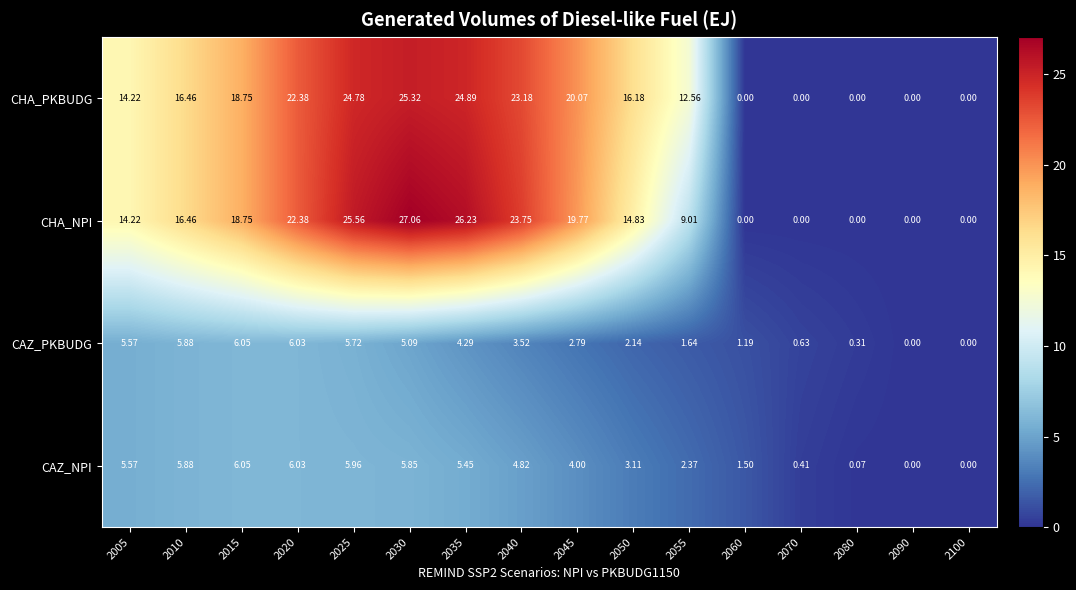

Rank the series at 2050 from highest to lowest value.

CHA_PKBUDG, CHA_NPI, CAZ_NPI, CAZ_PKBUDG